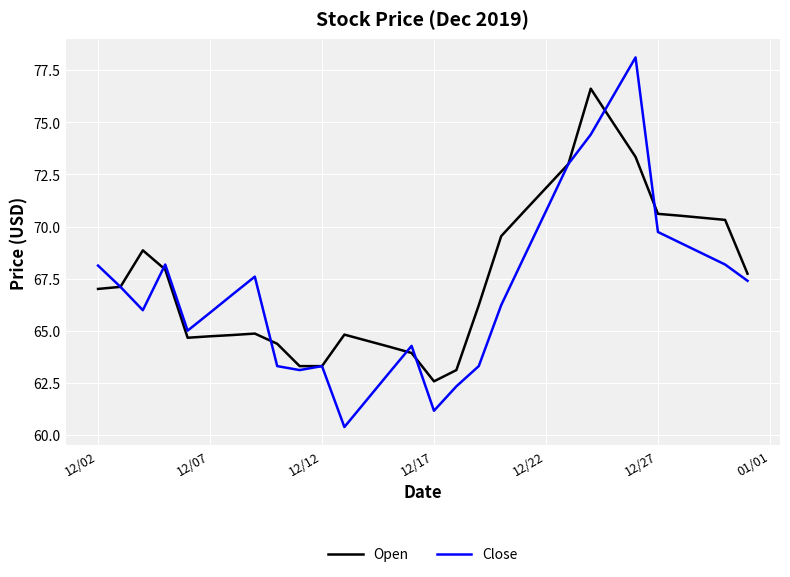

Which series has the largest range (max minus min)?

Close